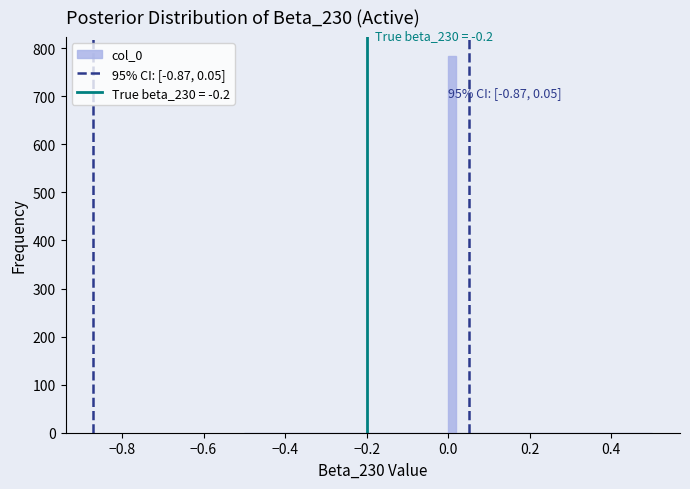

Around what value on the x-axis is the tallest bar? Give the approximate position of its centre, as read against the axis.

0.02